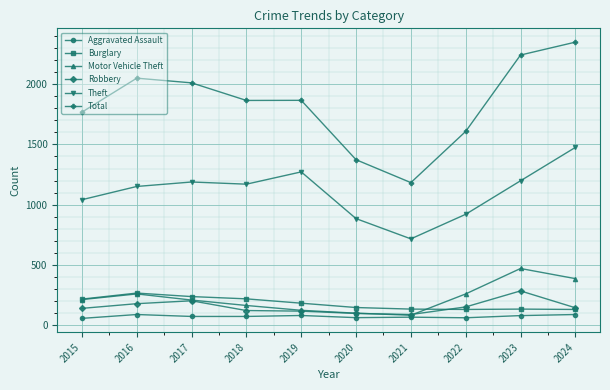

Count the number of data series in this chart.

6